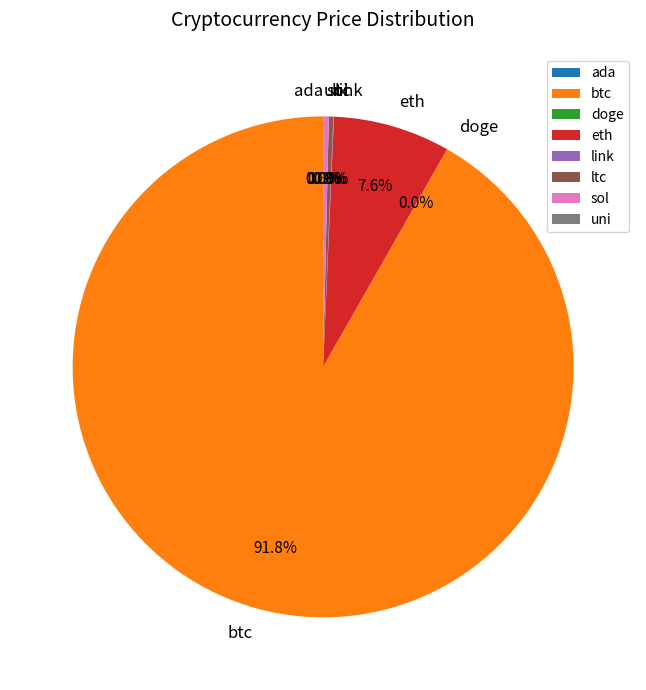

Which slice is the largest?

btc